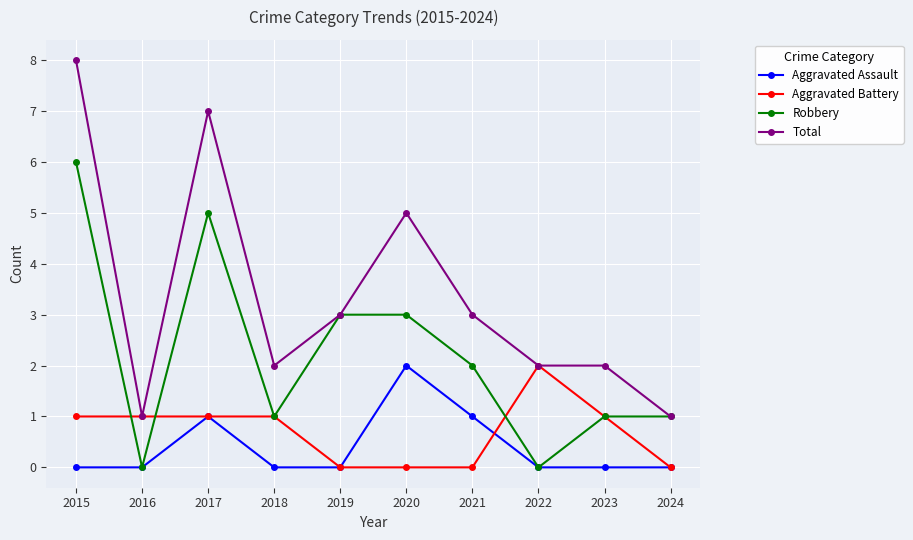

Which series changed the most between 2015 and 2021?

Total